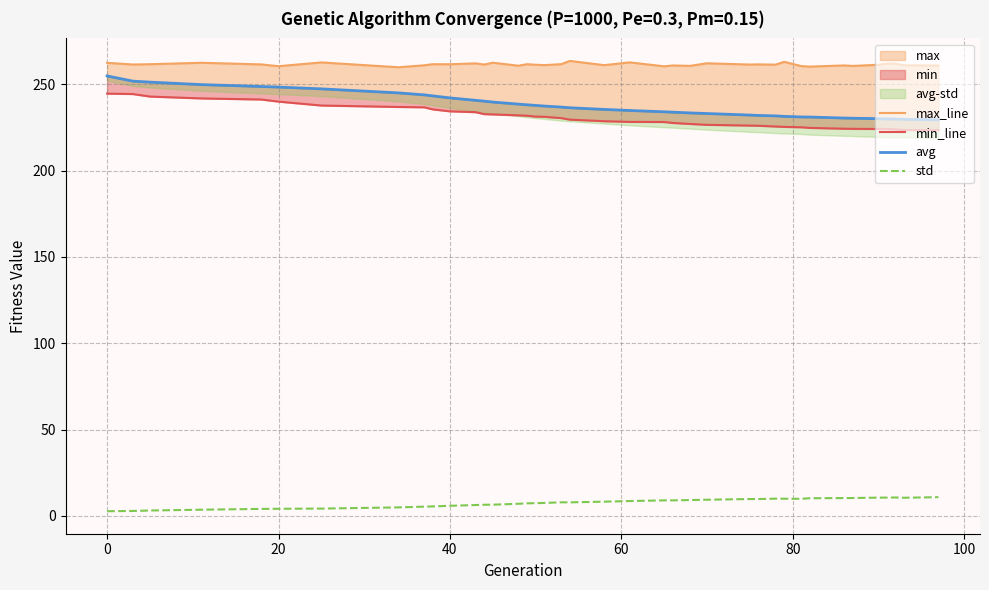

Reading left to right, extract all data points from this chart.

max_line: 262.5	261.5	261.7	262.5	261.6	260.5	262.7	259.9	261.1	261.7	261.7	262.2	261.5	262.5	260.8	261.7	261.4	261.1	261.7	263.6	261.1	262.7	260.5	261.0	260.7	262.2	261.5	261.6	261.4	263.1	260.6	260.3	261.0	260.7	261.4	262.0	262.0	261.1	260.9
min_line: 244.6	244.4	242.9	241.9	241.2	240.0	237.7	236.9	236.7	235.5	234.4	233.9	232.8	232.6	232.0	231.8	231.3	231.2	230.4	229.6	228.7	228.3	228.2	227.6	227.1	226.6	226.1	226.0	225.6	225.4	225.1	224.8	224.3	224.2	224.2	224.1	223.9	223.5	223.5
avg: 254.9	251.9	251.3	249.9	248.8	248.4	247.4	245.1	243.9	243.3	242.2	240.7	240.3	239.7	238.5	238.2	237.8	237.4	236.8	236.4	235.5	234.9	234.1	233.9	233.5	233.1	232.2	232.0	231.7	231.4	231.1	231.1	230.5	230.4	230.1	229.9	229.9	229.8	229.5
std: 2.7	2.8	3.1	3.5	4.0	4.1	4.2	4.9	5.3	5.4	5.8	6.2	6.4	6.5	7.0	7.2	7.3	7.5	7.8	7.8	8.2	8.6	8.9	9.0	9.1	9.3	9.7	9.7	9.9	9.9	9.9	10.2	10.3	10.3	10.5	10.6	10.6	10.5	10.8